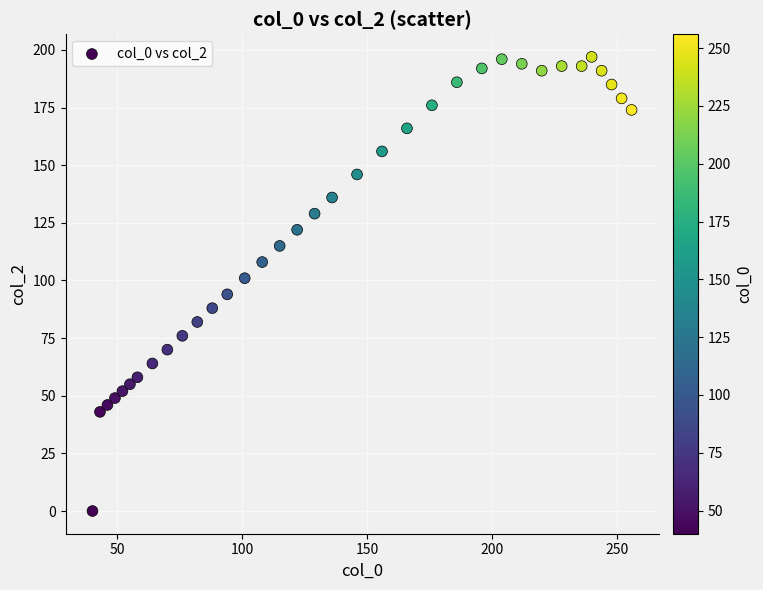

What is the range of X values (max minus min)?

216